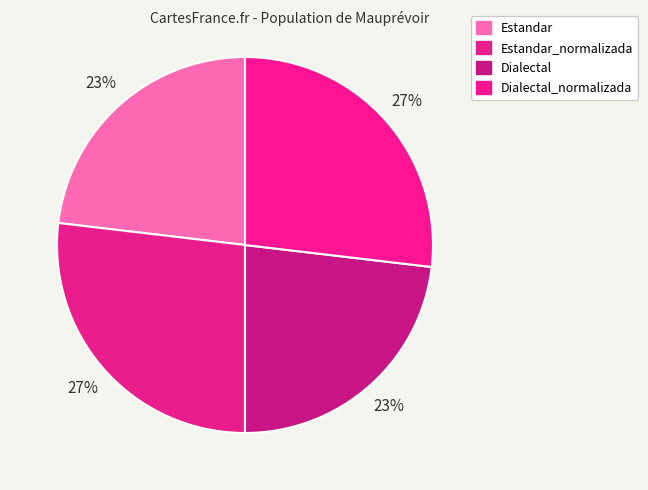

How many segments does this pie chart have?

4